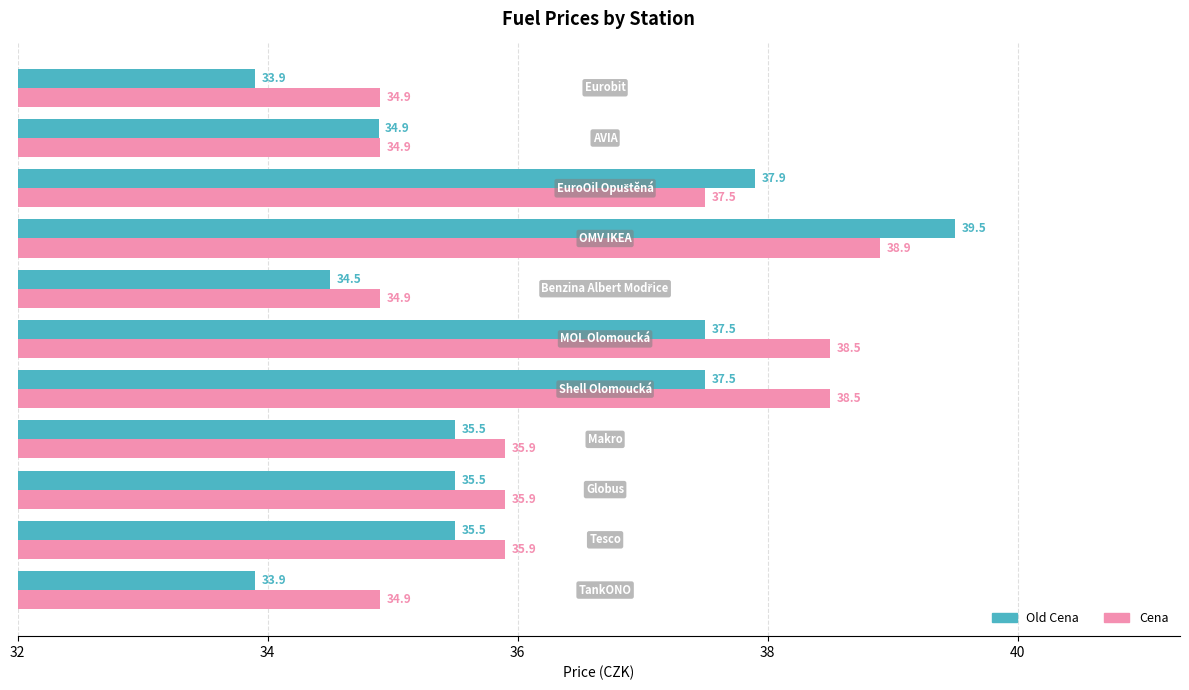

List the series in order of their peak value, lowest first.

Cena, Old Cena